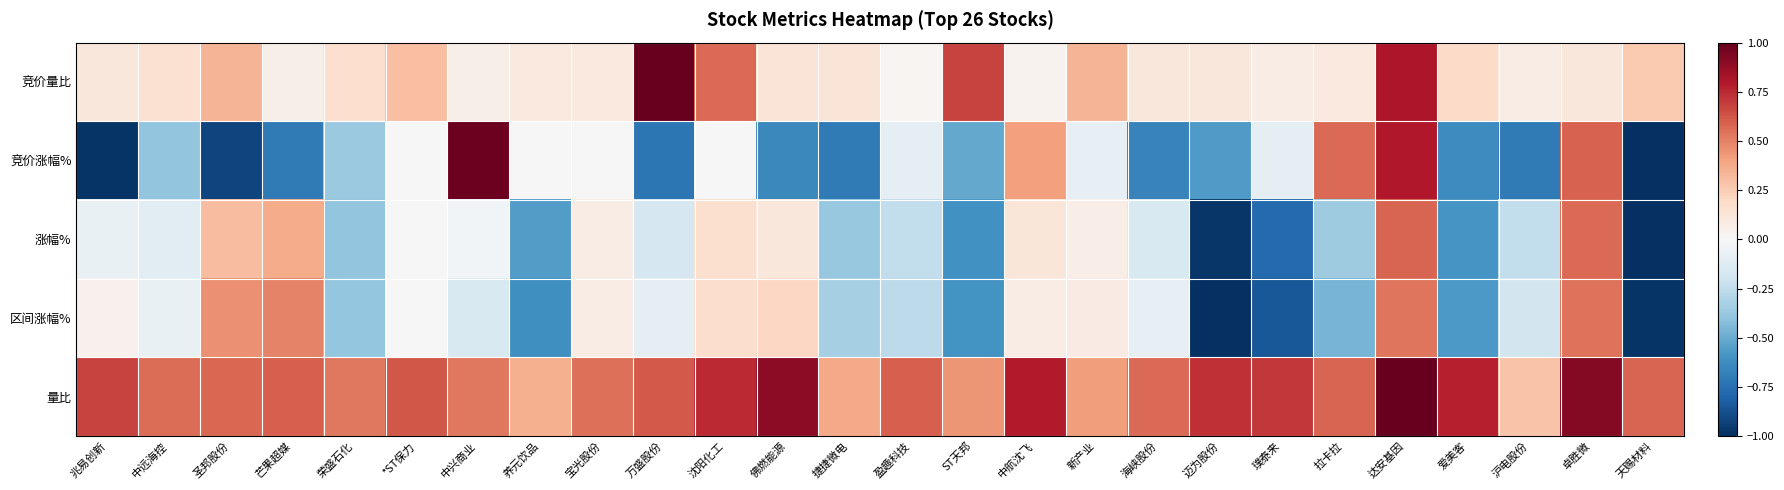

Reading right to left, extract all data points from this chart.

竞价量比: 天赐材料=0.3	卓胜微=0.1	沪电股份=0.1	爱美客=0.2	达安基因=0.8	拉卡拉=0.1	璞泰来=0.1	迈为股份=0.1	海峡股份=0.1	新产业=0.3	中航沈飞=0.0	ST天邦=0.7	盈趣科技=0.0	捷捷微电=0.1	佛燃能源=0.1	沈阳化工=0.6	万盛股份=1.0	宝光股份=0.1	养元饮品=0.1	中兴商业=0.1	*ST保力=0.3	荣盛石化=0.2	芒果超媒=0.1	圣邦股份=0.3	中远海控=0.2	兆易创新=0.1
竞价涨幅%: 天赐材料=-1.0	卓胜微=0.6	沪电股份=-0.7	爱美客=-0.6	达安基因=0.8	拉卡拉=0.6	璞泰来=-0.1	迈为股份=-0.6	海峡股份=-0.7	新产业=-0.1	中航沈飞=0.4	ST天邦=-0.5	盈趣科技=-0.1	捷捷微电=-0.7	佛燃能源=-0.6	沈阳化工=0.0	万盛股份=-0.7	宝光股份=0.0	养元饮品=0.0	中兴商业=1.0	*ST保力=0.0	荣盛石化=-0.4	芒果超媒=-0.7	圣邦股份=-0.9	中远海控=-0.4	兆易创新=-1.0
涨幅%: 天赐材料=-1.0	卓胜微=0.6	沪电股份=-0.2	爱美客=-0.6	达安基因=0.6	拉卡拉=-0.4	璞泰来=-0.8	迈为股份=-1.0	海峡股份=-0.2	新产业=0.1	中航沈飞=0.1	ST天邦=-0.6	盈趣科技=-0.2	捷捷微电=-0.4	佛燃能源=0.1	沈阳化工=0.2	万盛股份=-0.2	宝光股份=0.1	养元饮品=-0.6	中兴商业=-0.0	*ST保力=0.0	荣盛石化=-0.4	芒果超媒=0.4	圣邦股份=0.3	中远海控=-0.1	兆易创新=-0.1
区间涨幅%: 天赐材料=-1.0	卓胜微=0.5	沪电股份=-0.2	爱美客=-0.6	达安基因=0.5	拉卡拉=-0.5	璞泰来=-0.8	迈为股份=-1.0	海峡股份=-0.1	新产业=0.1	中航沈飞=0.1	ST天邦=-0.6	盈趣科技=-0.3	捷捷微电=-0.3	佛燃能源=0.2	沈阳化工=0.2	万盛股份=-0.1	宝光股份=0.1	养元饮品=-0.6	中兴商业=-0.2	*ST保力=0.0	荣盛石化=-0.4	芒果超媒=0.5	圣邦股份=0.5	中远海控=-0.1	兆易创新=0.0
量比: 天赐材料=0.6	卓胜微=0.9	沪电股份=0.3	爱美客=0.8	达安基因=1.0	拉卡拉=0.6	璞泰来=0.7	迈为股份=0.7	海峡股份=0.6	新产业=0.4	中航沈飞=0.8	ST天邦=0.4	盈趣科技=0.6	捷捷微电=0.4	佛燃能源=0.9	沈阳化工=0.7	万盛股份=0.6	宝光股份=0.5	养元饮品=0.4	中兴商业=0.5	*ST保力=0.6	荣盛石化=0.5	芒果超媒=0.6	圣邦股份=0.6	中远海控=0.6	兆易创新=0.7